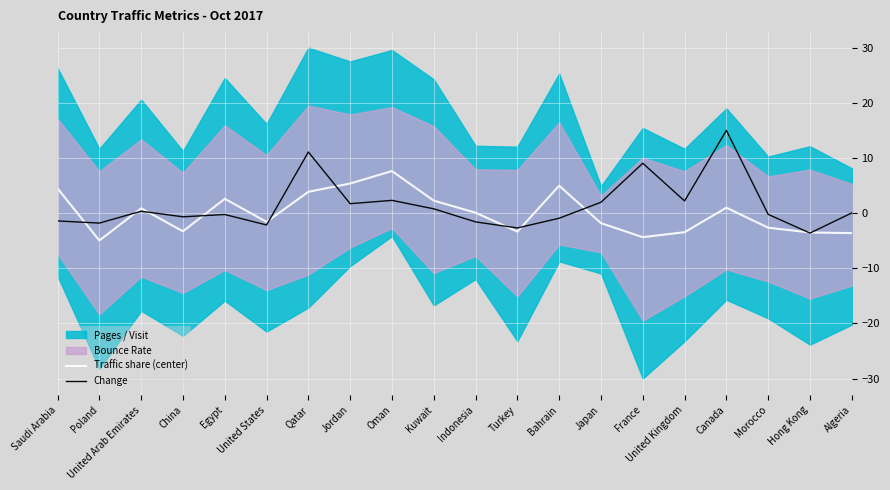

Which series has the largest range (max minus min)?

Change